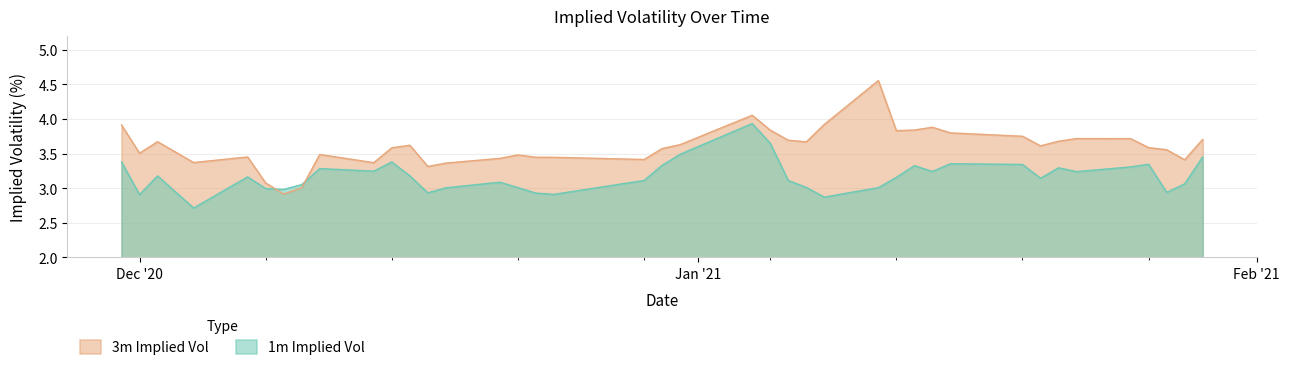

True or false: 1m Implied Vol has a value of 3.3 at 2020-12-30.

True